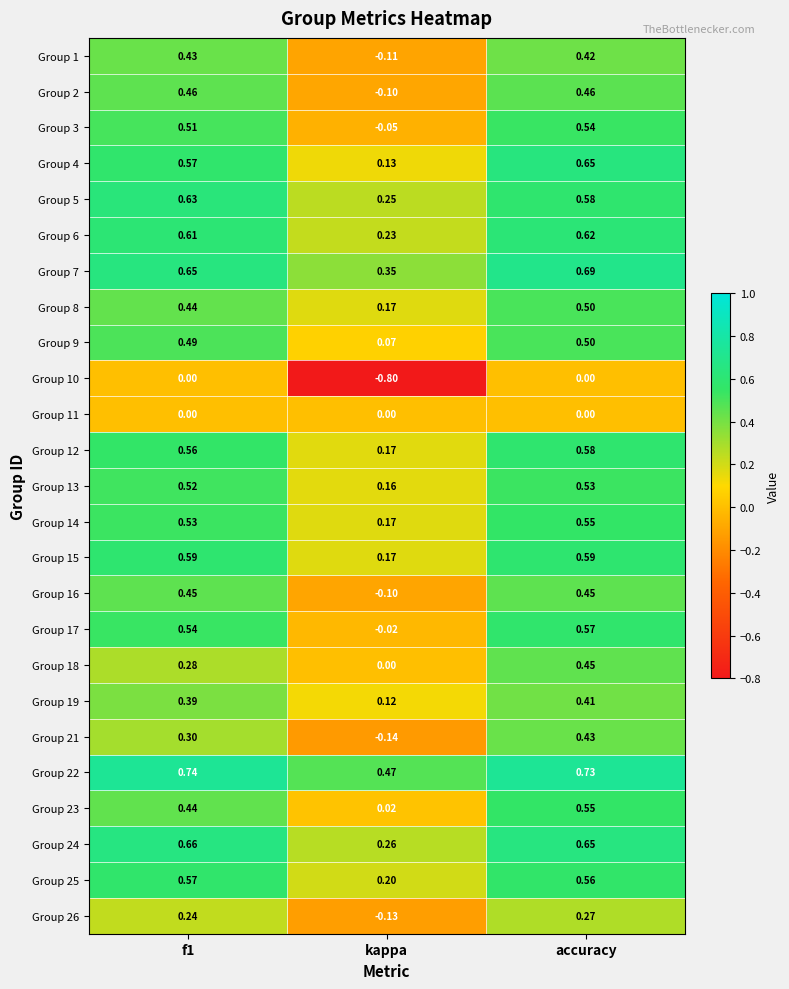

At which category is the sum across all series the highest?

accuracy